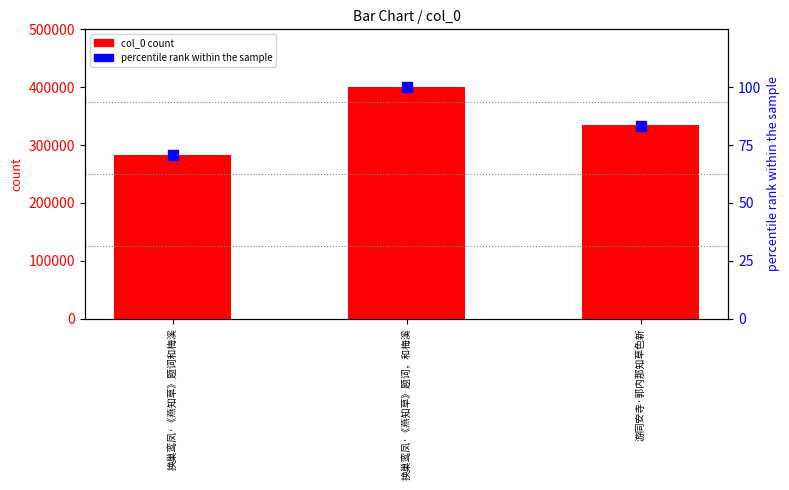

Which series has the largest total across all categories?

col_0